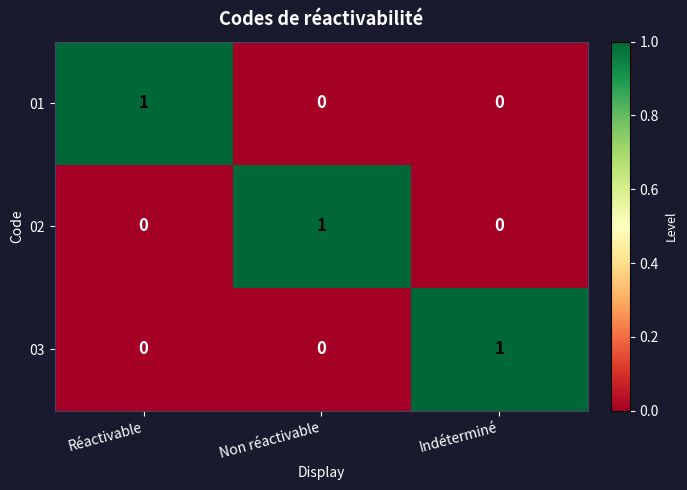

What is the total value across all series at Non réactivable?

1